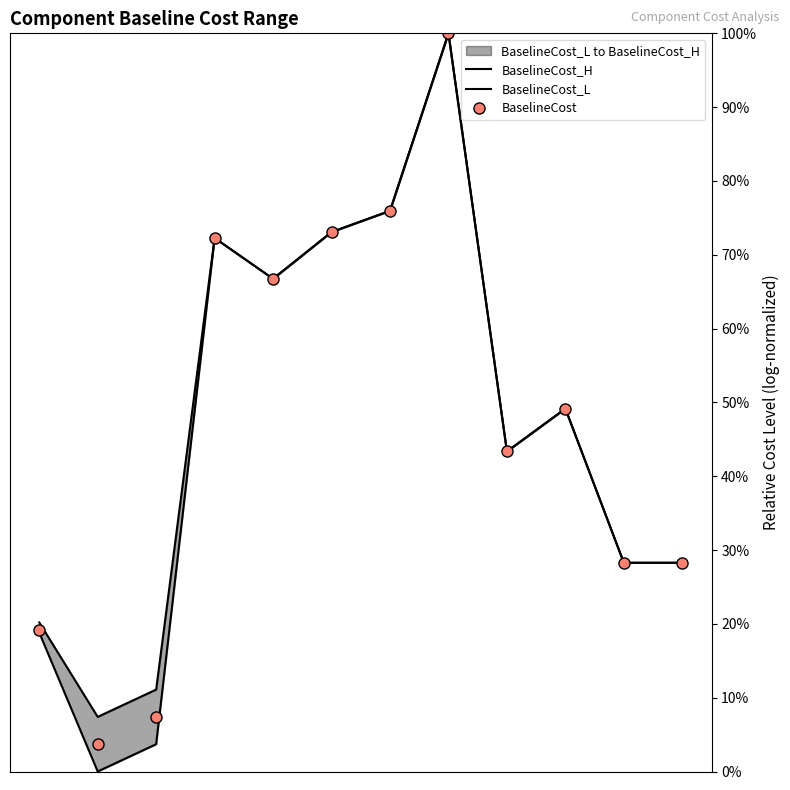

Which series changed the most between 2 and 6?

BaselineCost_L